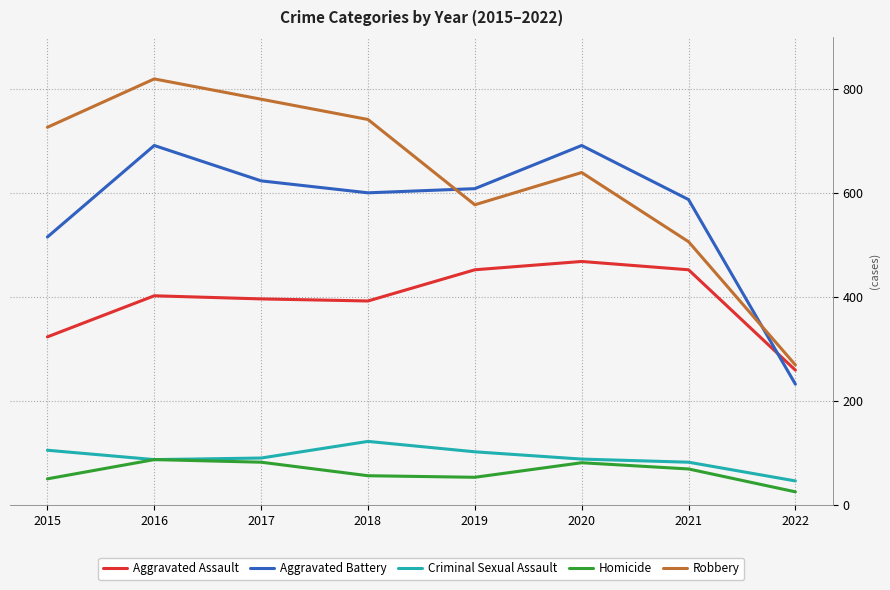

What is the average value of the Aggravated Assault series?

393